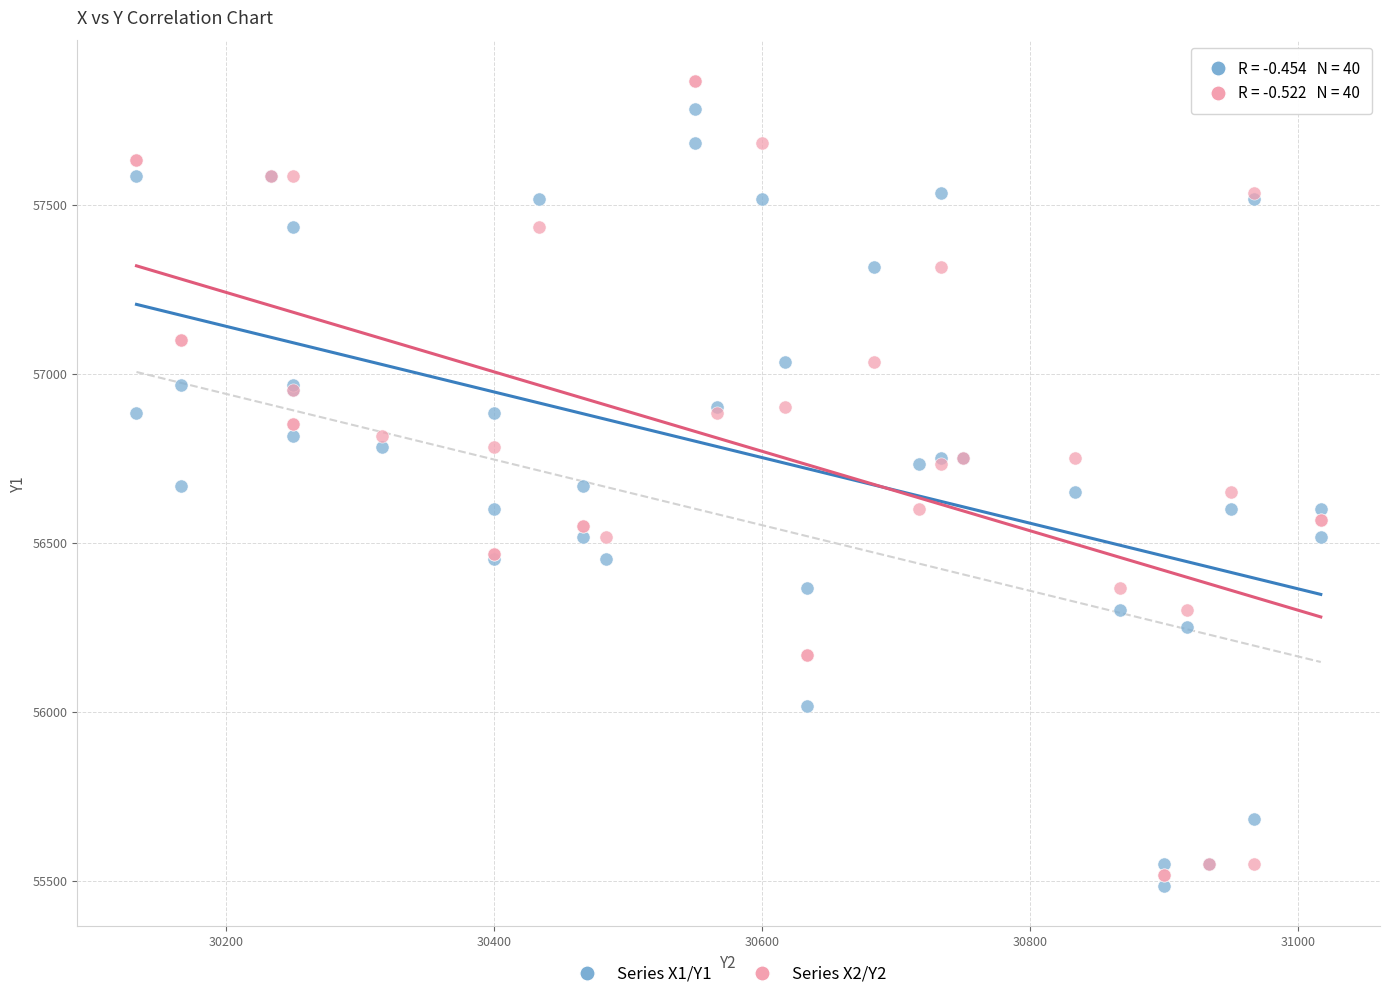

Which series has the largest Y range (max minus min)?

Series X2/Y2